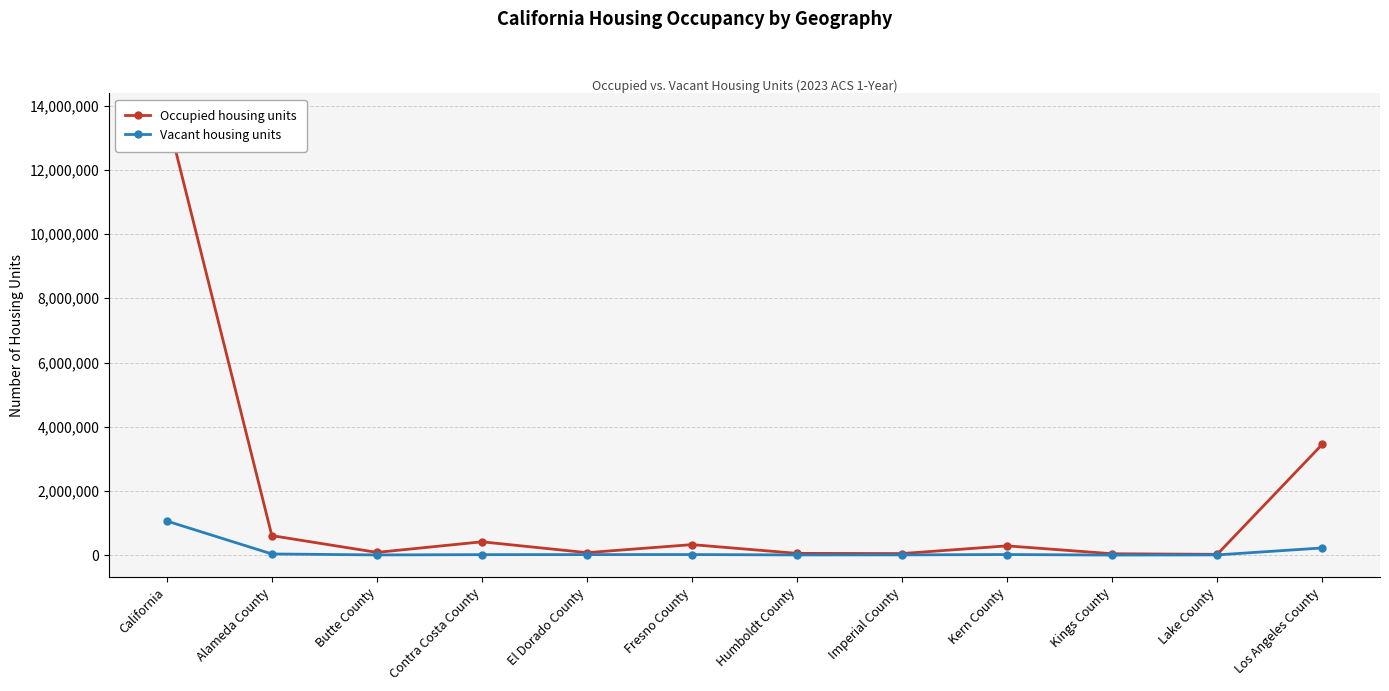

True or false: Occupied housing units and Vacant housing units cross at least once.

False